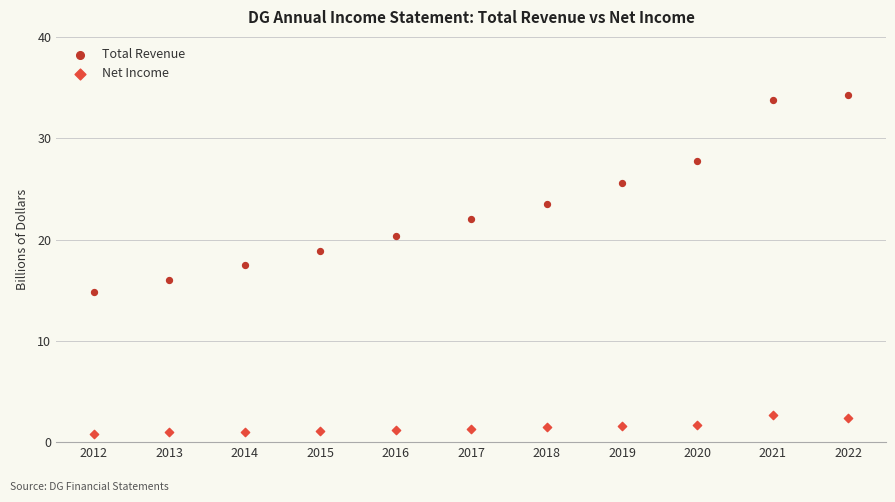

Which series contains the lowest Y value?

Net Income